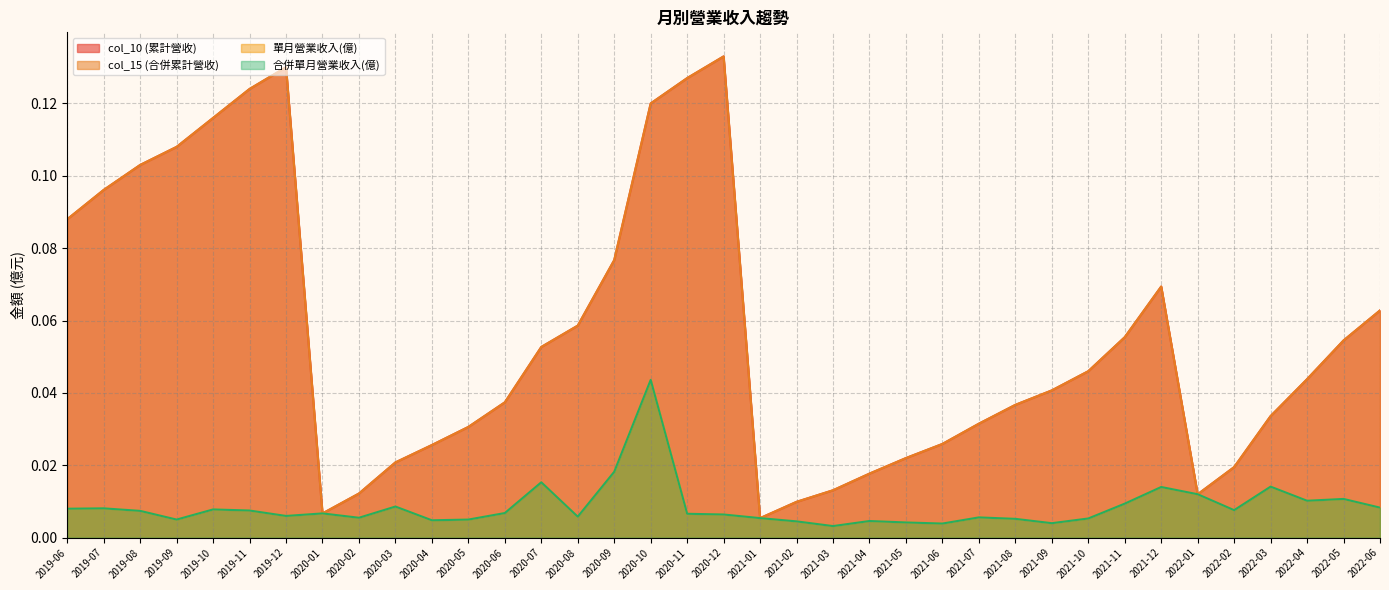

How many lines are shown in the chart?

4